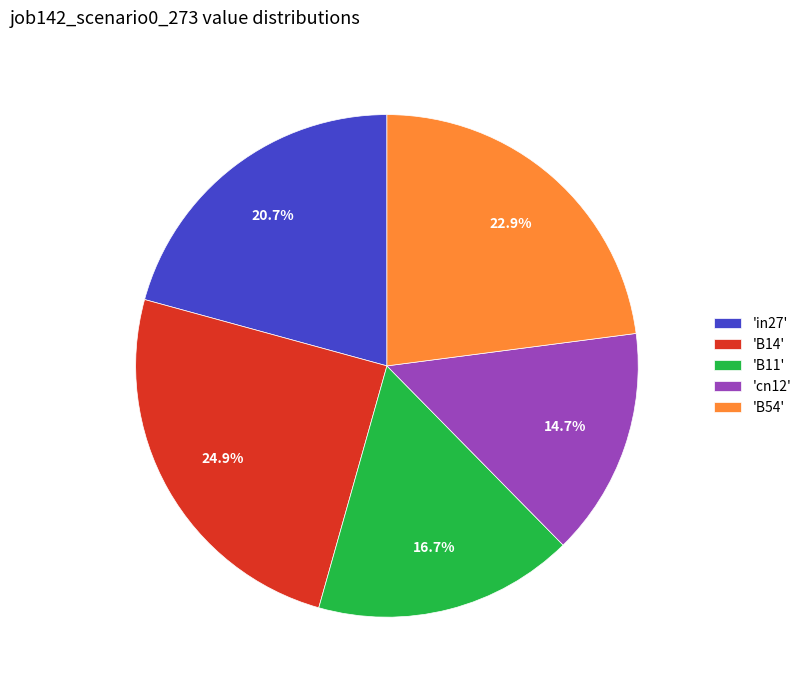

Which slice is the smallest?

'cn12'